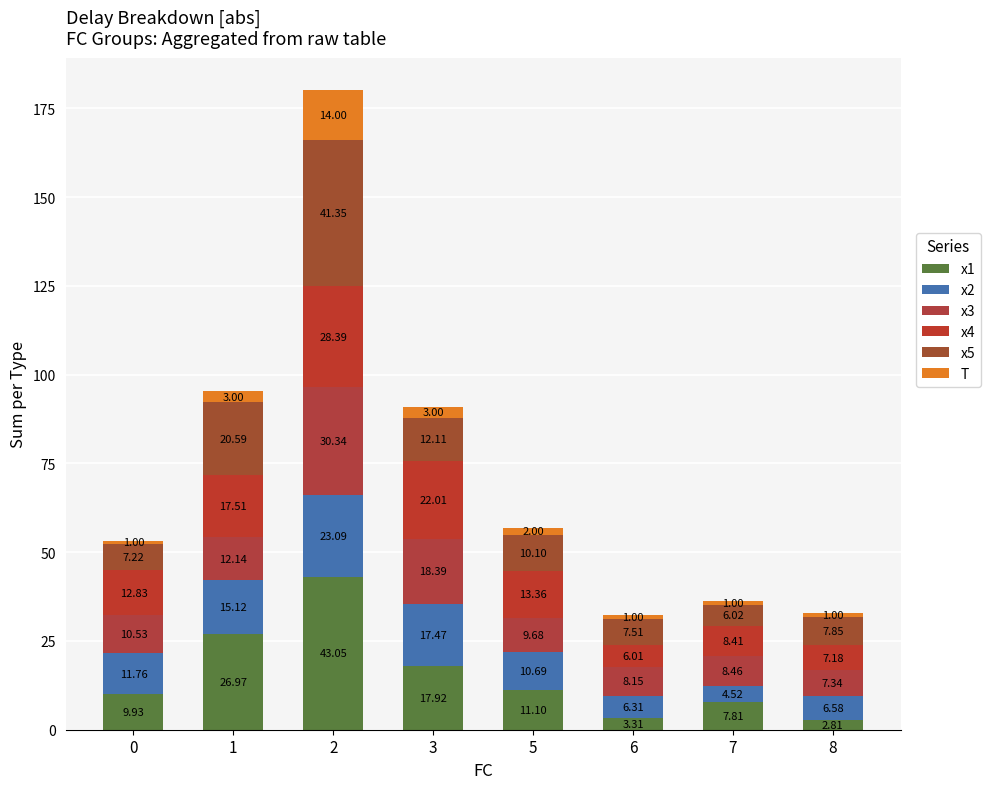

How many bars are there in total?

8